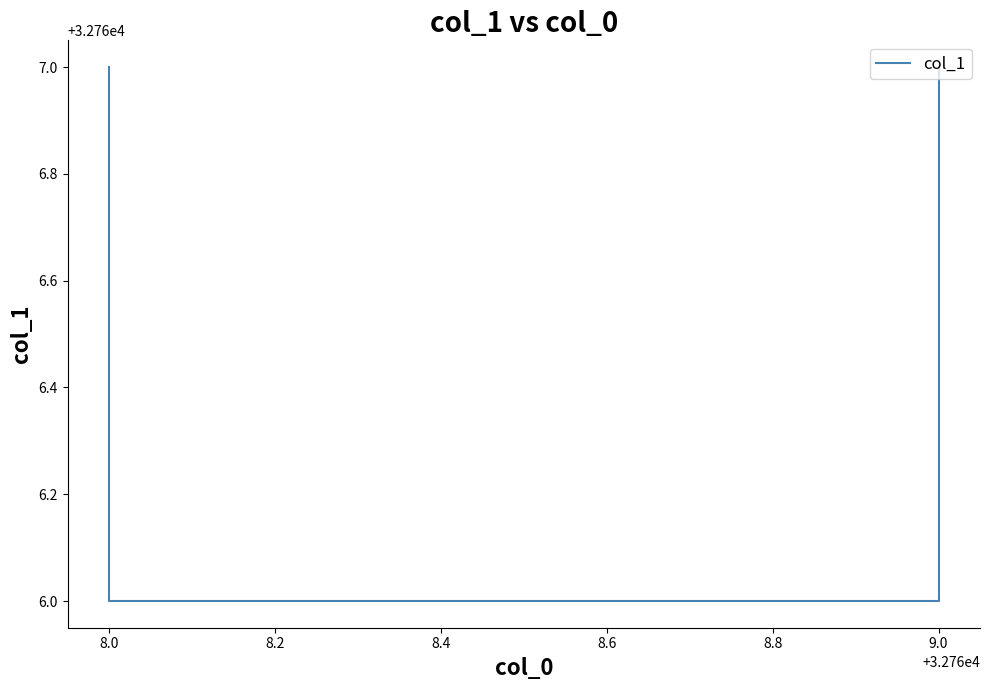

Is it true that the value at 8.0 is 18696?

False